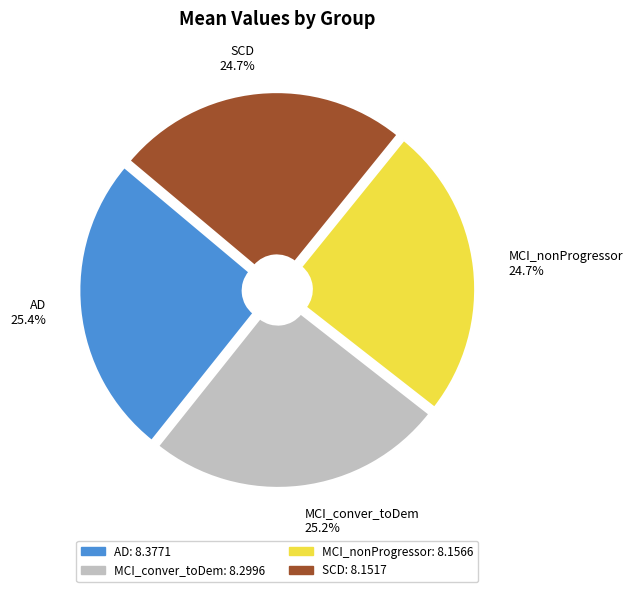

Approximately how many times larger is the value at MCI_nonProgressor compared to MCI_conver_toDem?

1.0